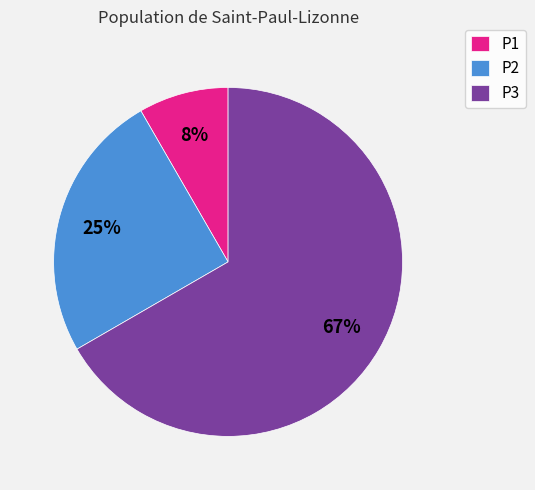

How many slices are in this pie chart?

3